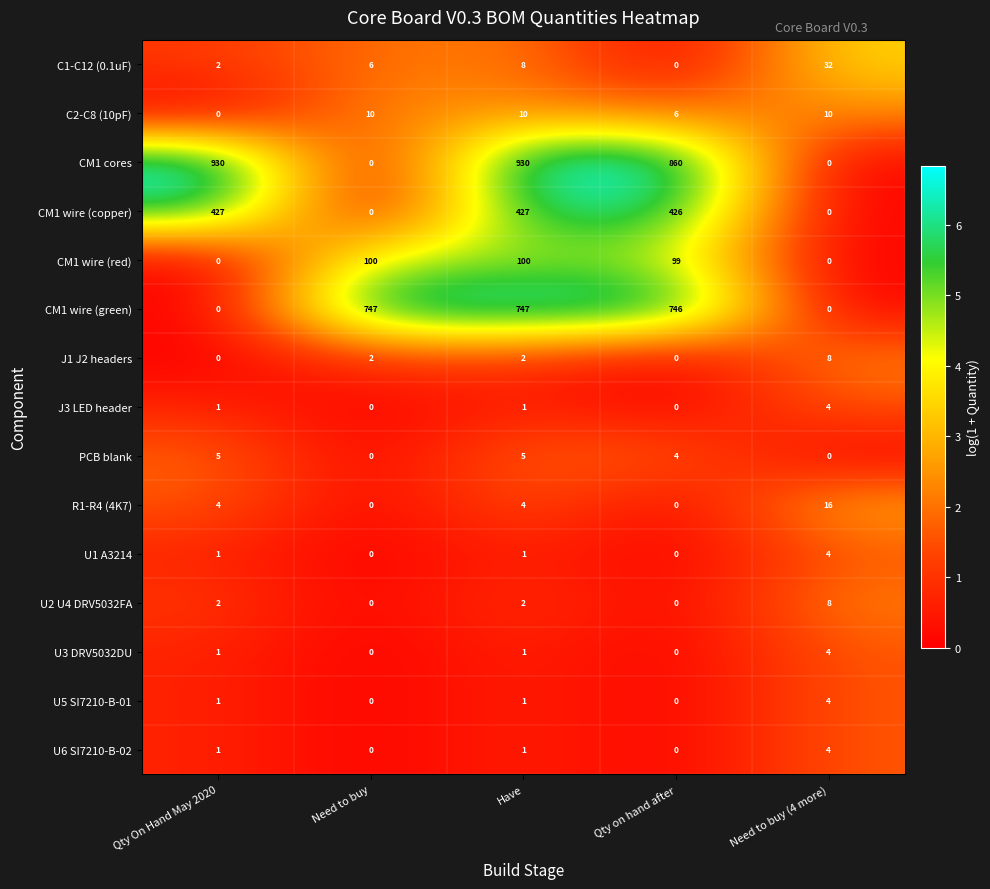

Which series has the largest range (max minus min)?

CM1 cores